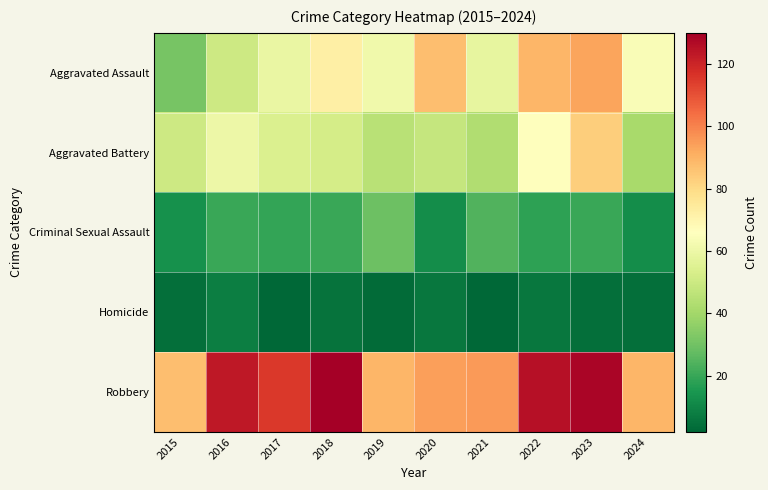

At which category is the sum across all series the highest?

2023